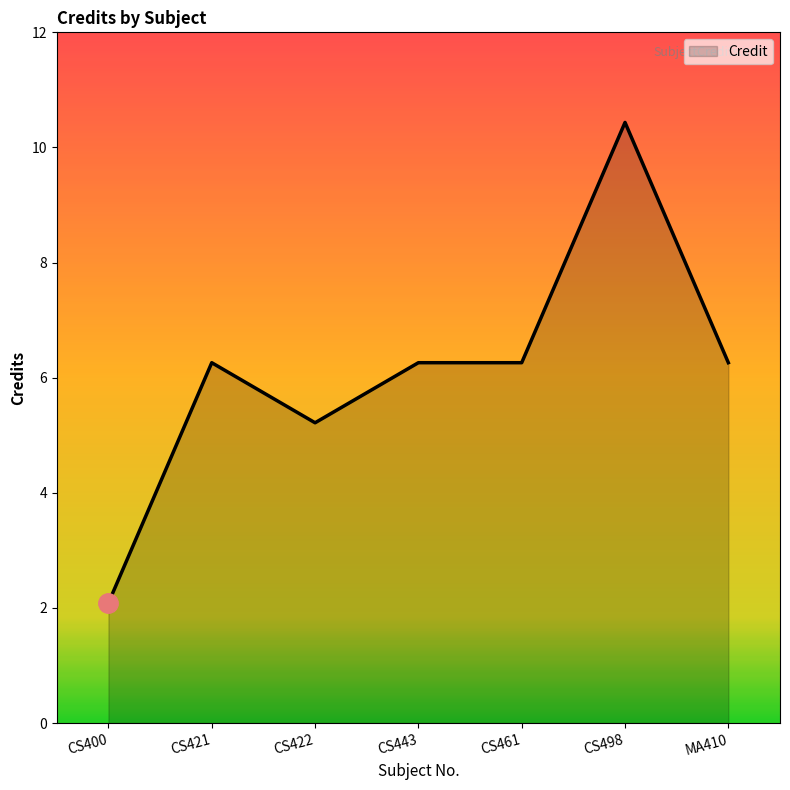

Does the chart have visible grid lines?

No